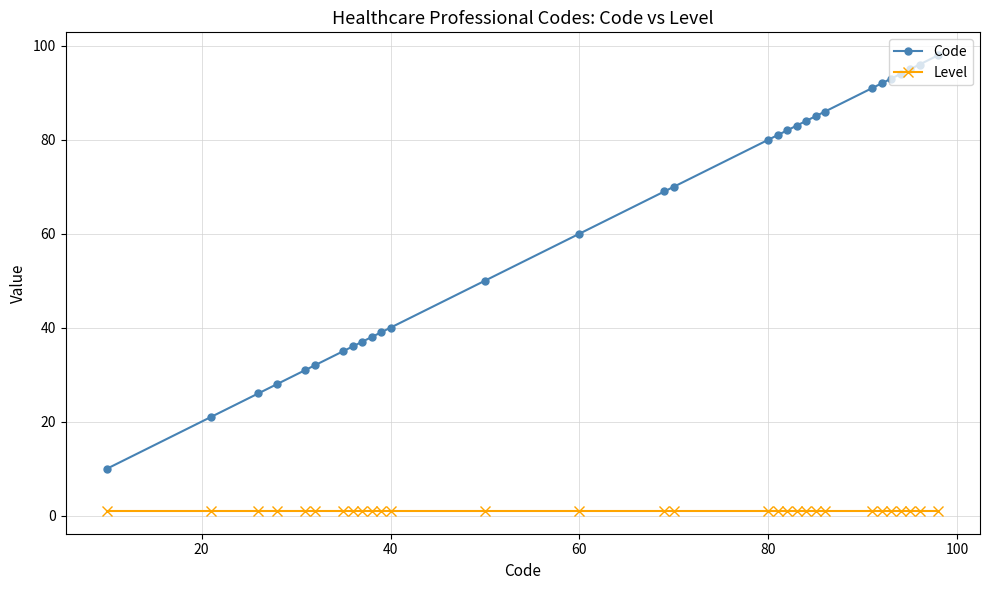

Which series has the largest range (max minus min)?

Code